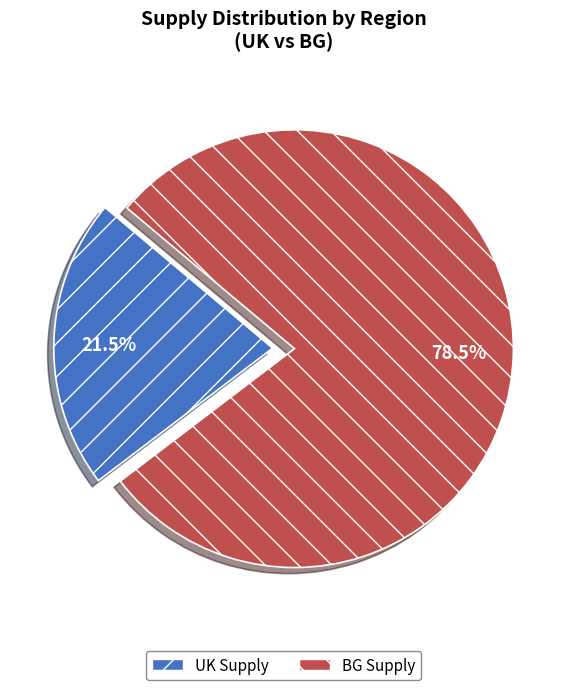

What portion of the pie excludes BG Supply?

21.5%